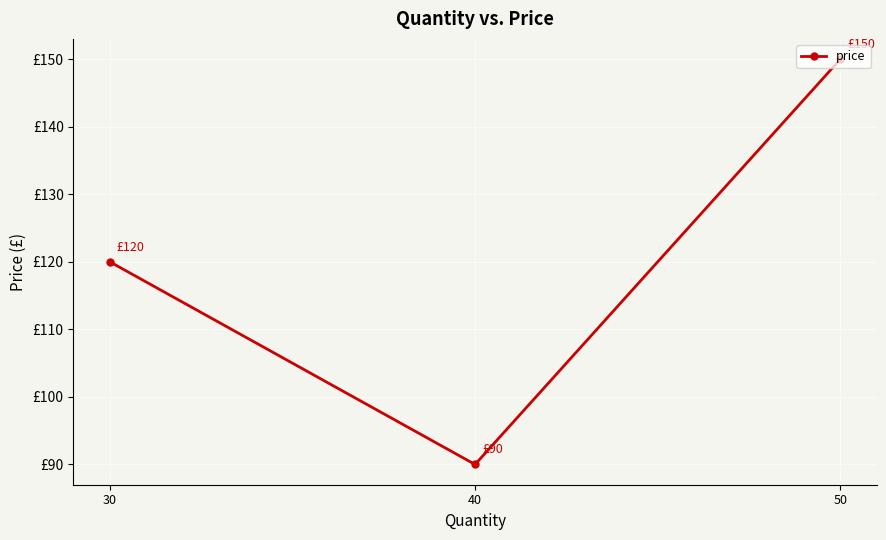

Rank the categories by value from highest to lowest.

50, 30, 40